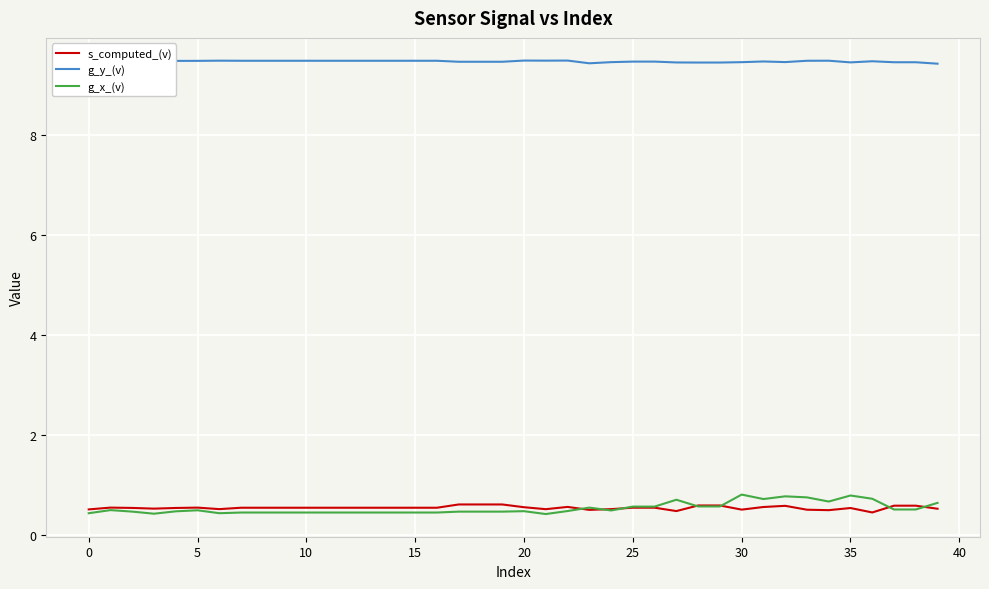

True or false: g_x_(v) and g_y_(v) cross at least once.

False